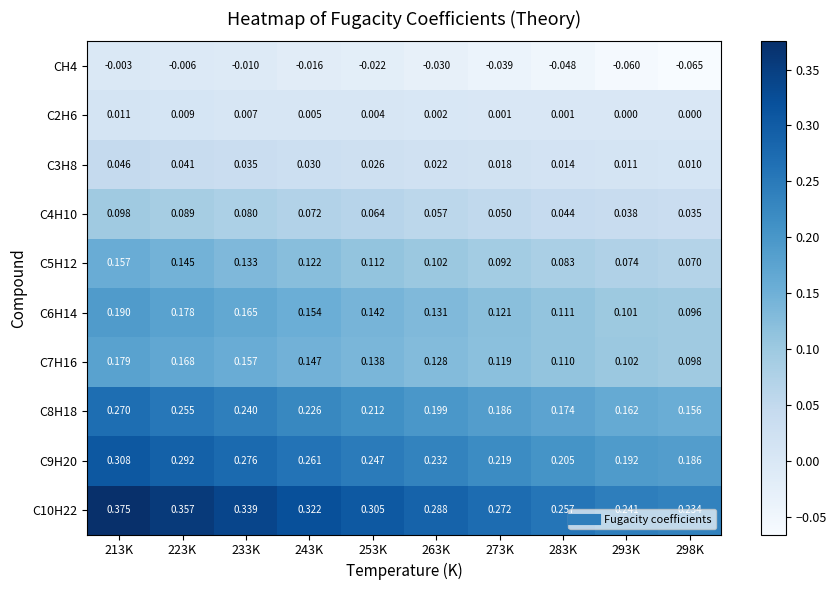

What is the smallest value displayed?

-0.1